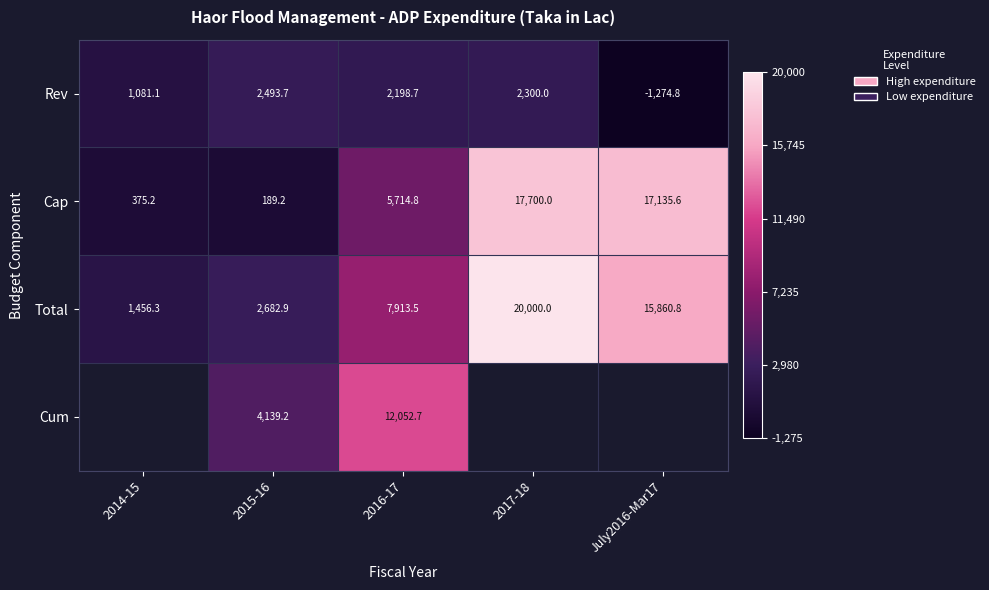

The value of Cum at 2015-16 is 5399.4. True or false?

False